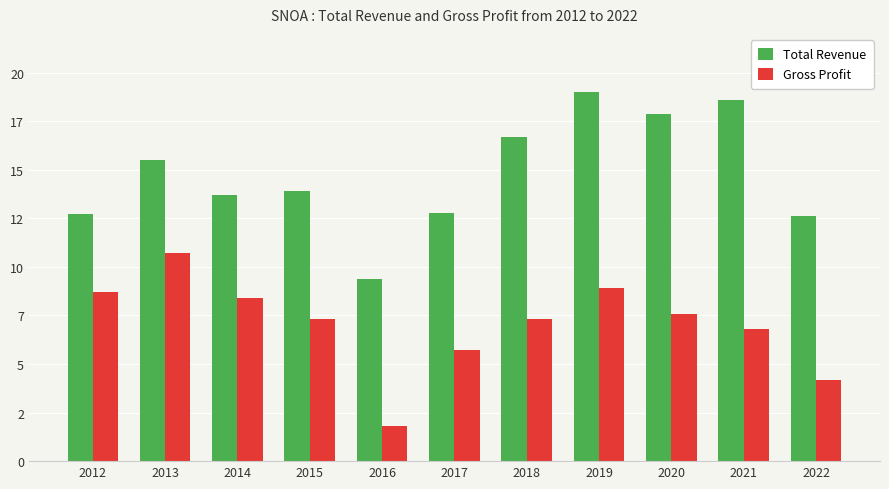

What is the spread (max minus min) of values at 2015?

6600